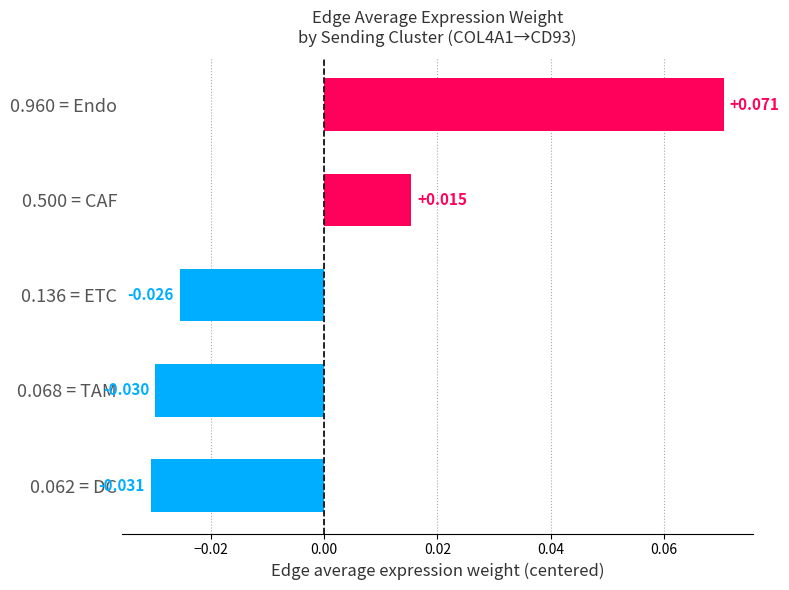

Rank the categories by value from lowest to highest.

0.062 = DC, 0.068 = TAM, 0.136 = ETC, 0.500 = CAF, 0.960 = Endo